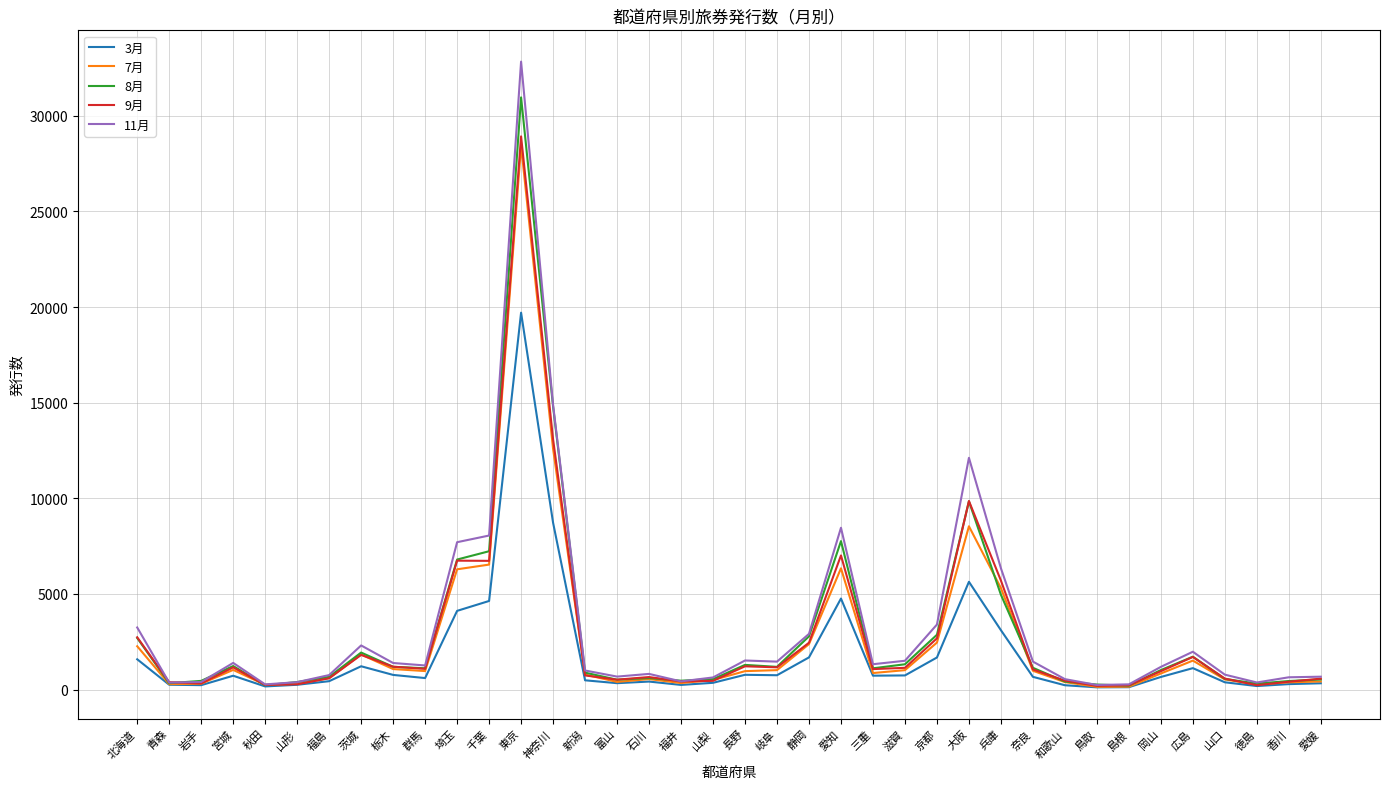

What value does the 8月 series have at 千葉?

7236